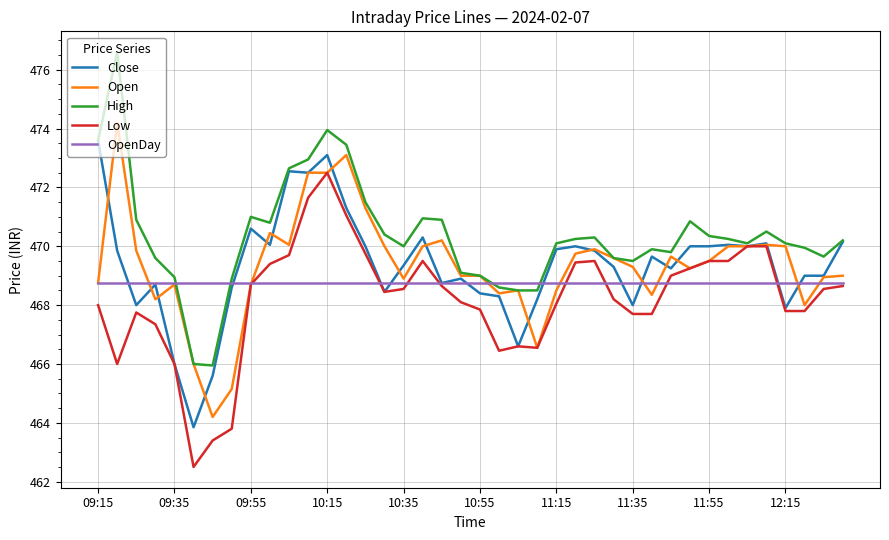

How many lines are shown in the chart?

5